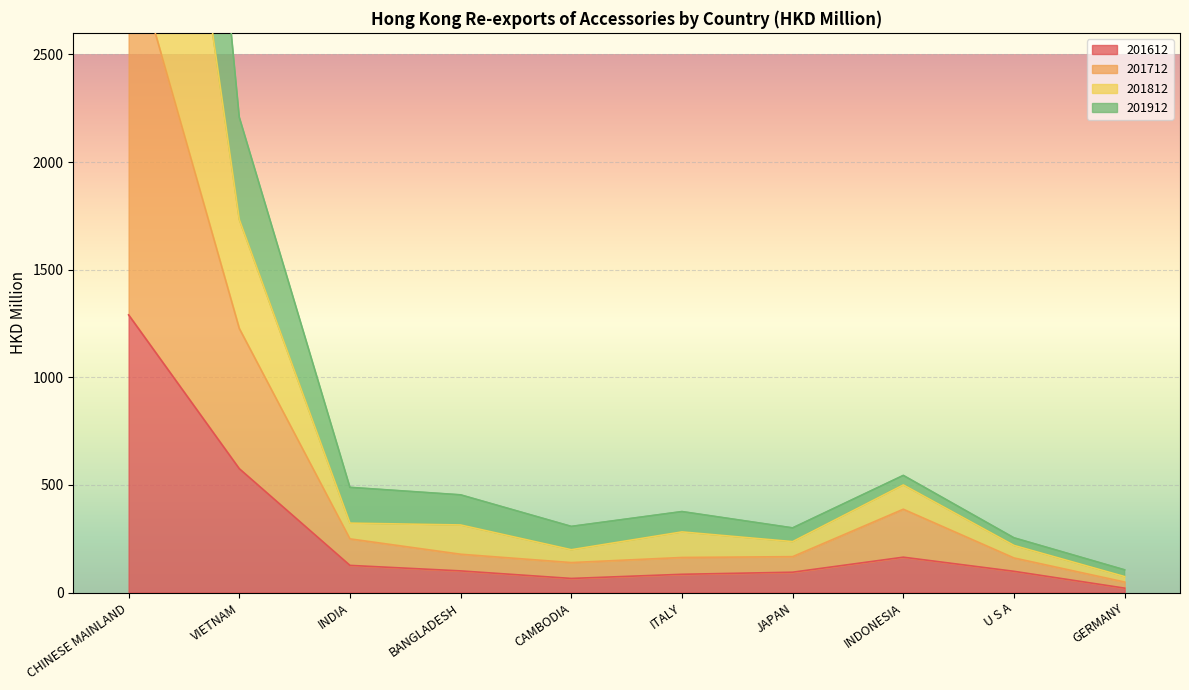

The 201712 series shows 3034.5 at CHINESE MAINLAND. True or false?

True